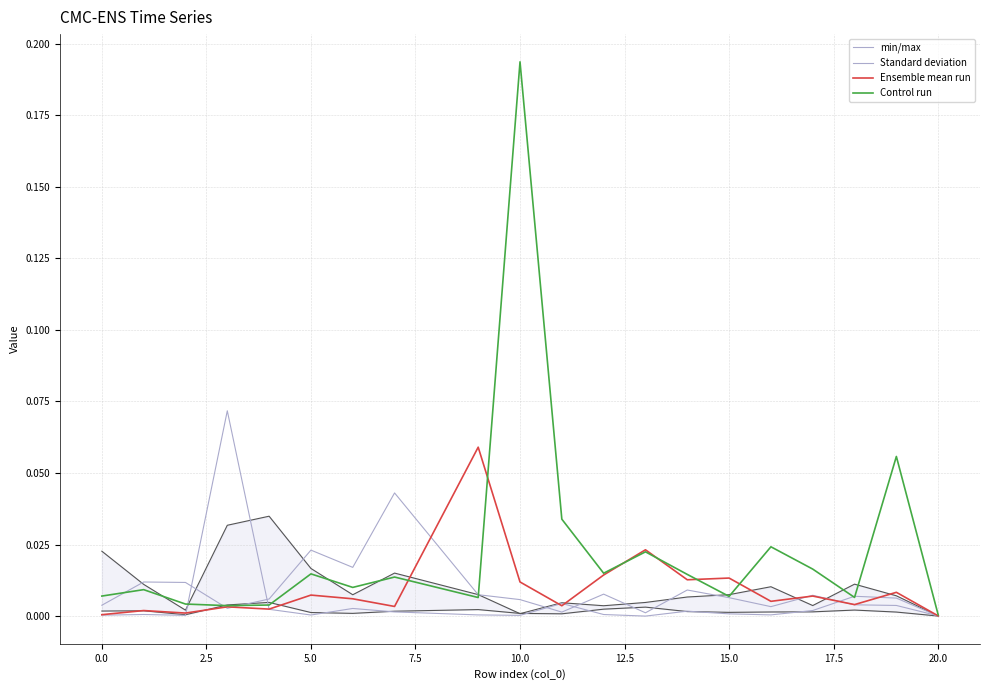

Does the chart display data point markers on the line(s)?

No